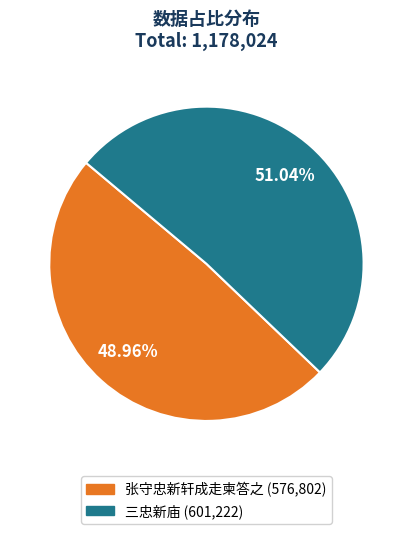

How much of the chart is everything except 三忠新庙?

49.0%